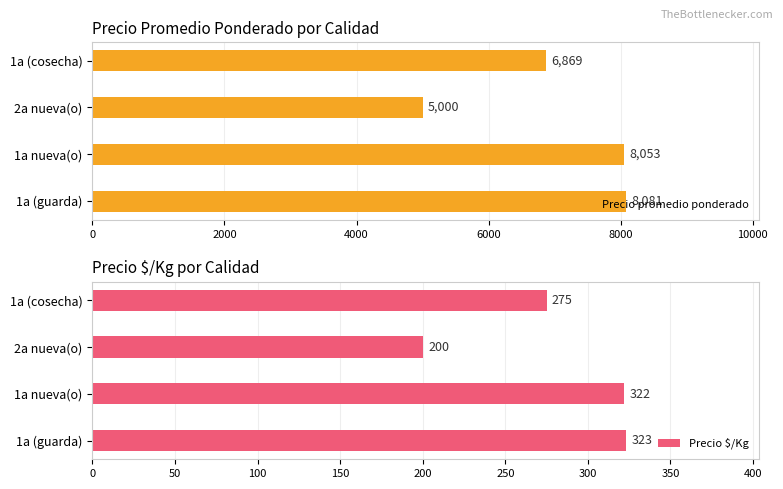

What is the value of the Precio $/Kg bar at the 1st from the left?

323